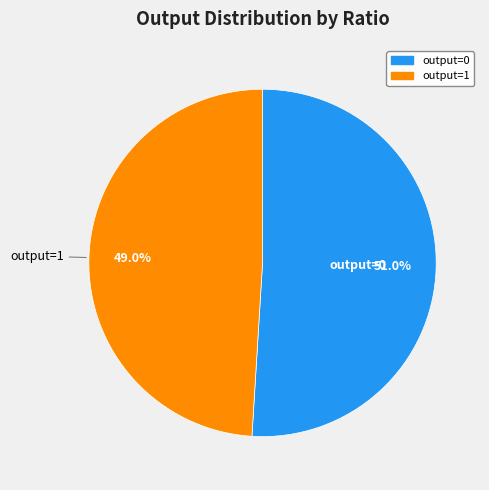

Count the number of slices in the pie.

2